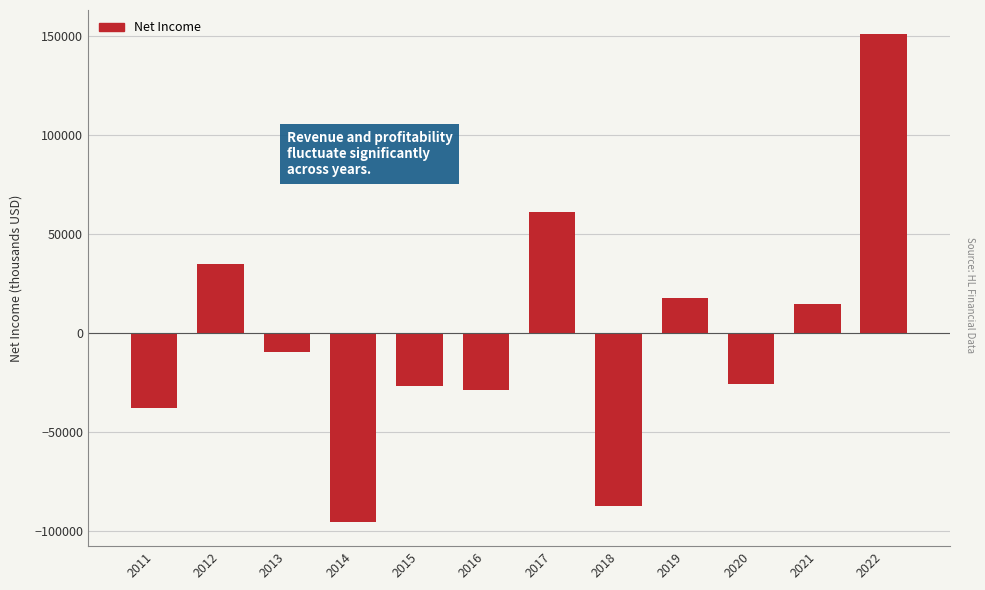

Reading left to right, extract all data points from this chart.

-37900	34500	-10000	-95500	-27100	-29100	61000	-87500	17300	-25700	14400	150600